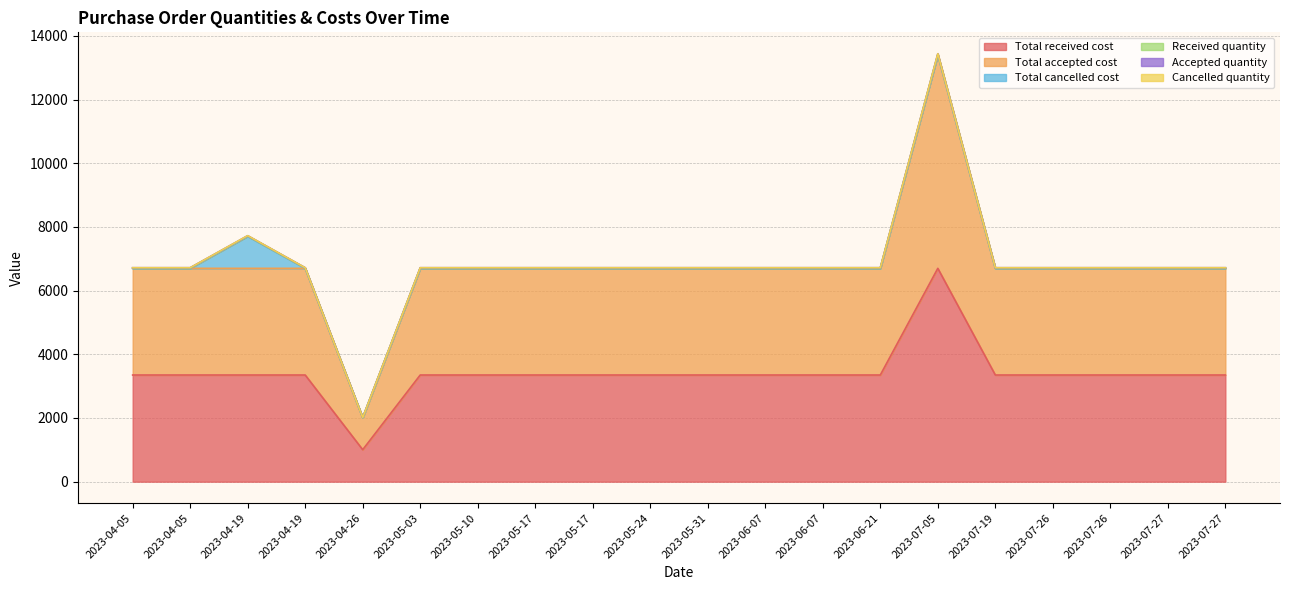

What is the lowest value of the Total received cost series?

1005